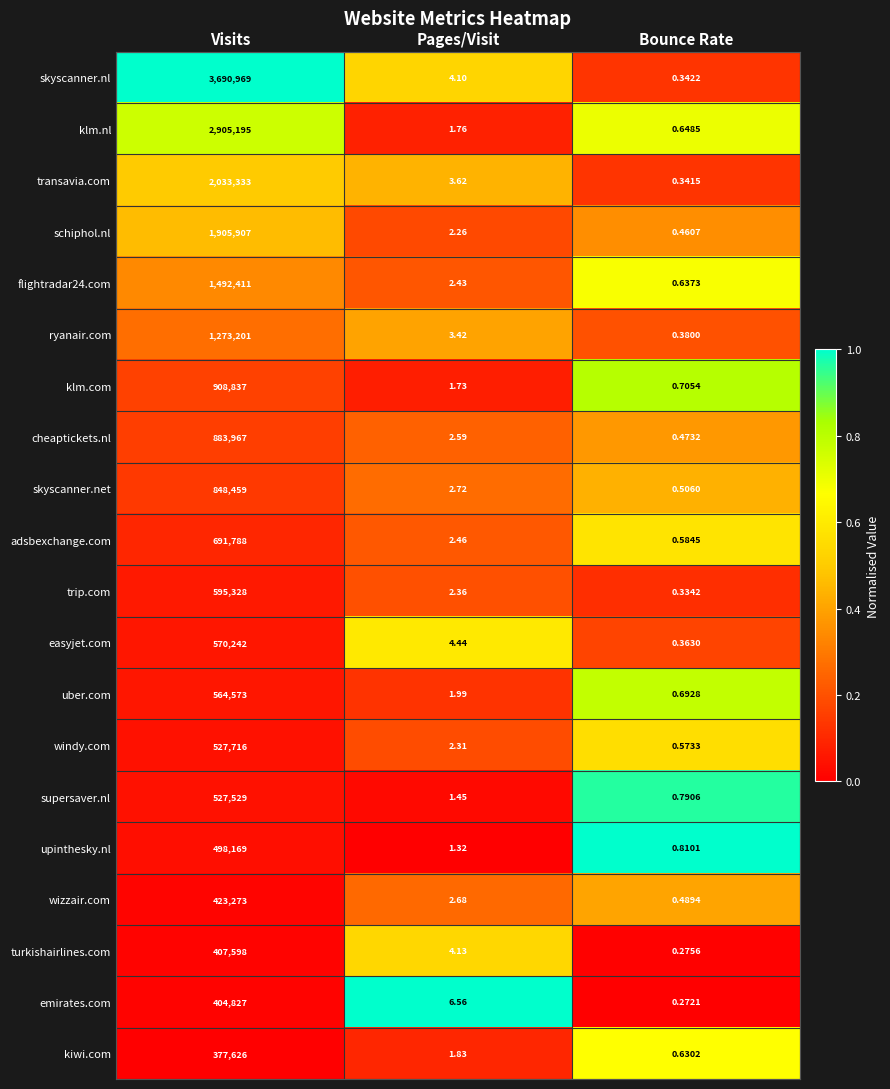

List the labels in order of uber.com value, largest first.

Visits, Pages/Visit, Bounce Rate